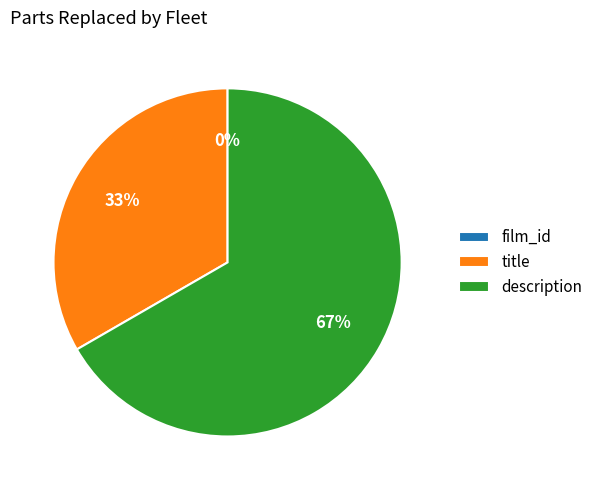

What is the total percentage of description and film_id?

66.7%